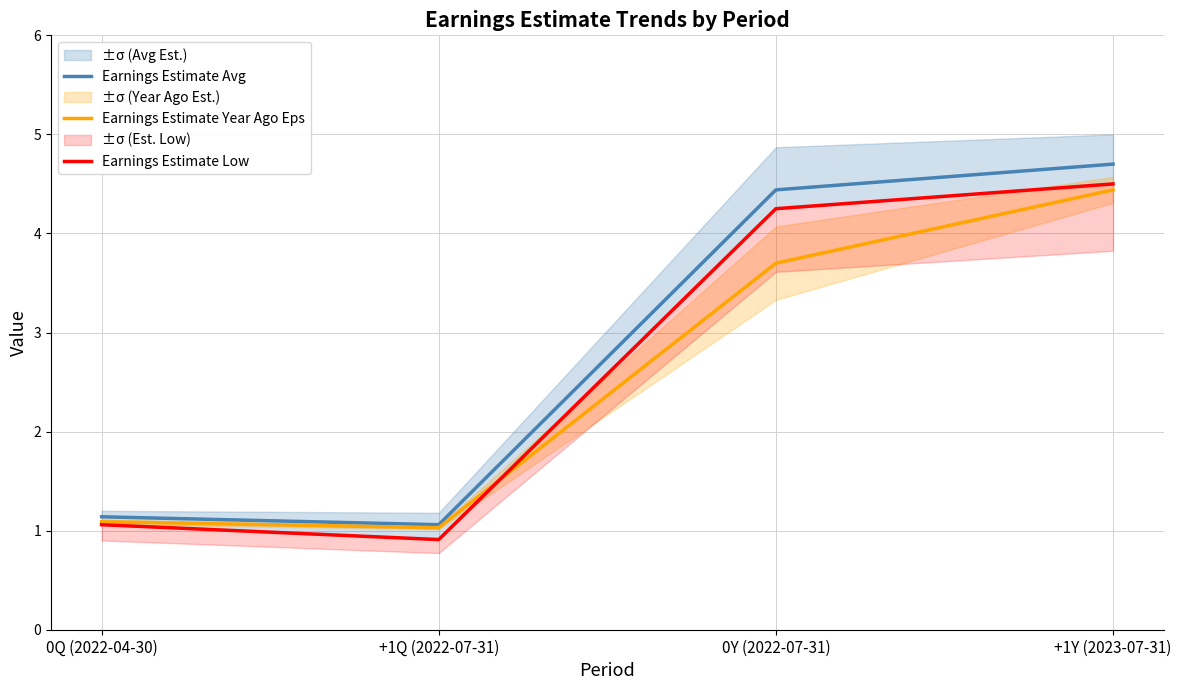

What is the label of the 4th point from the left?

+1Y (2023-07-31)